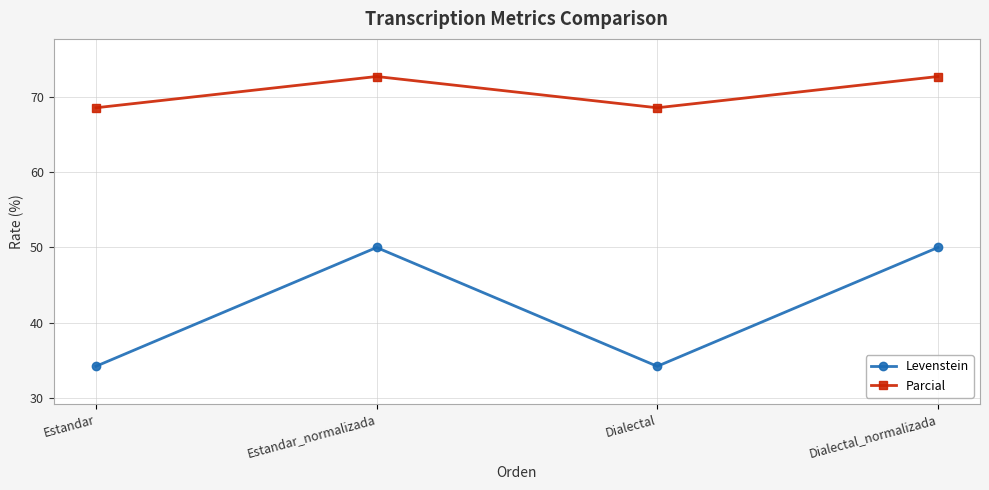

What is the label of the 4th point from the left?

Dialectal_normalizada